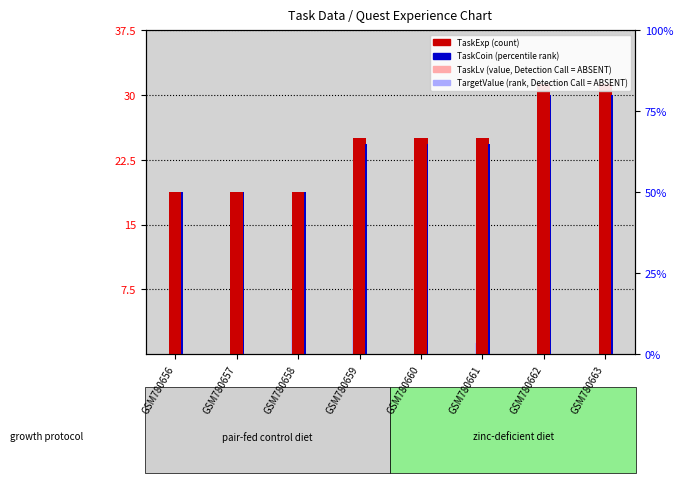

What is the average value of the TaskLv (value, absent) series?

15